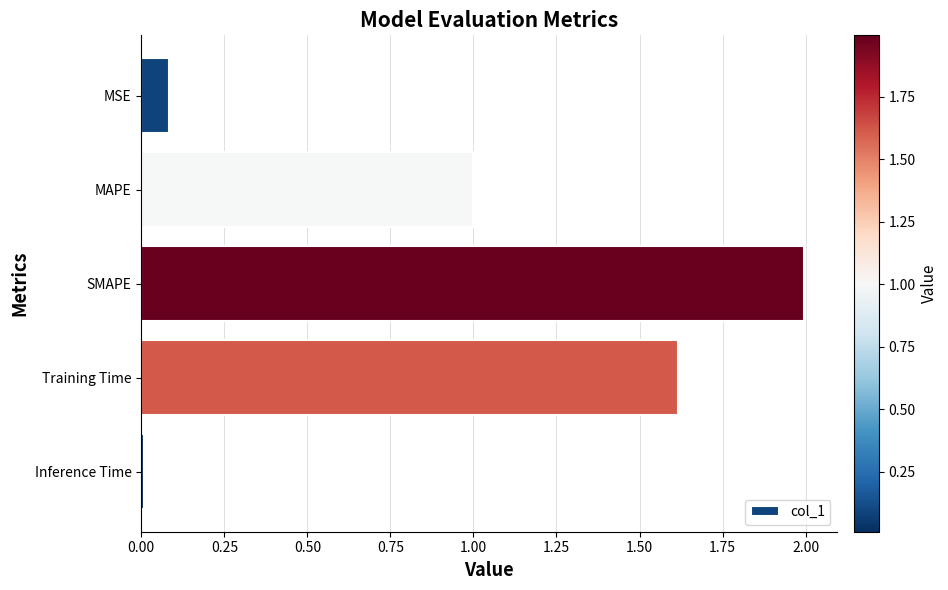

Is it true that the value at SMAPE is 2.0?

True